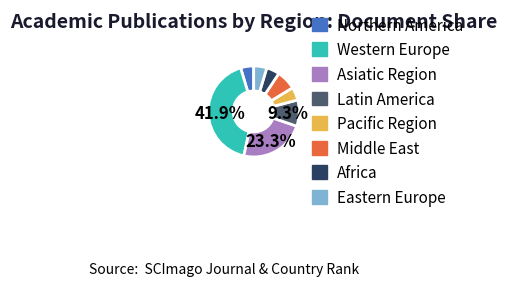

Does Pacific Region account for over 50% of the chart?

No